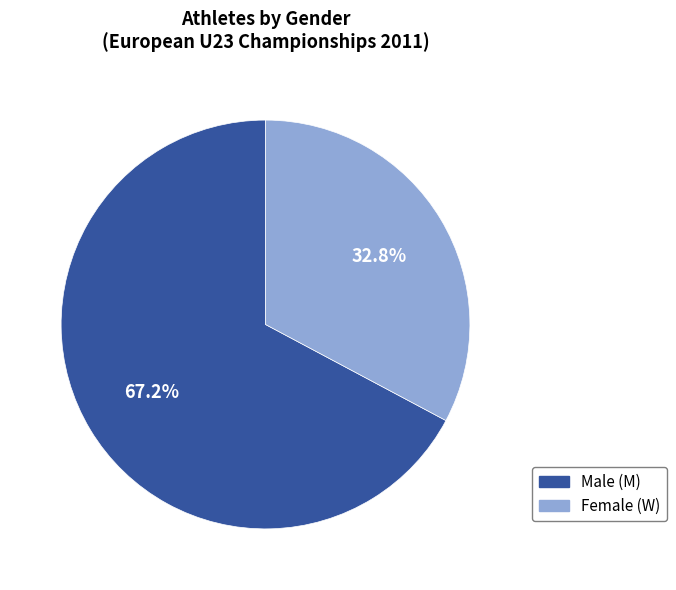

Is there any slice that represents more than half of the pie?

Yes